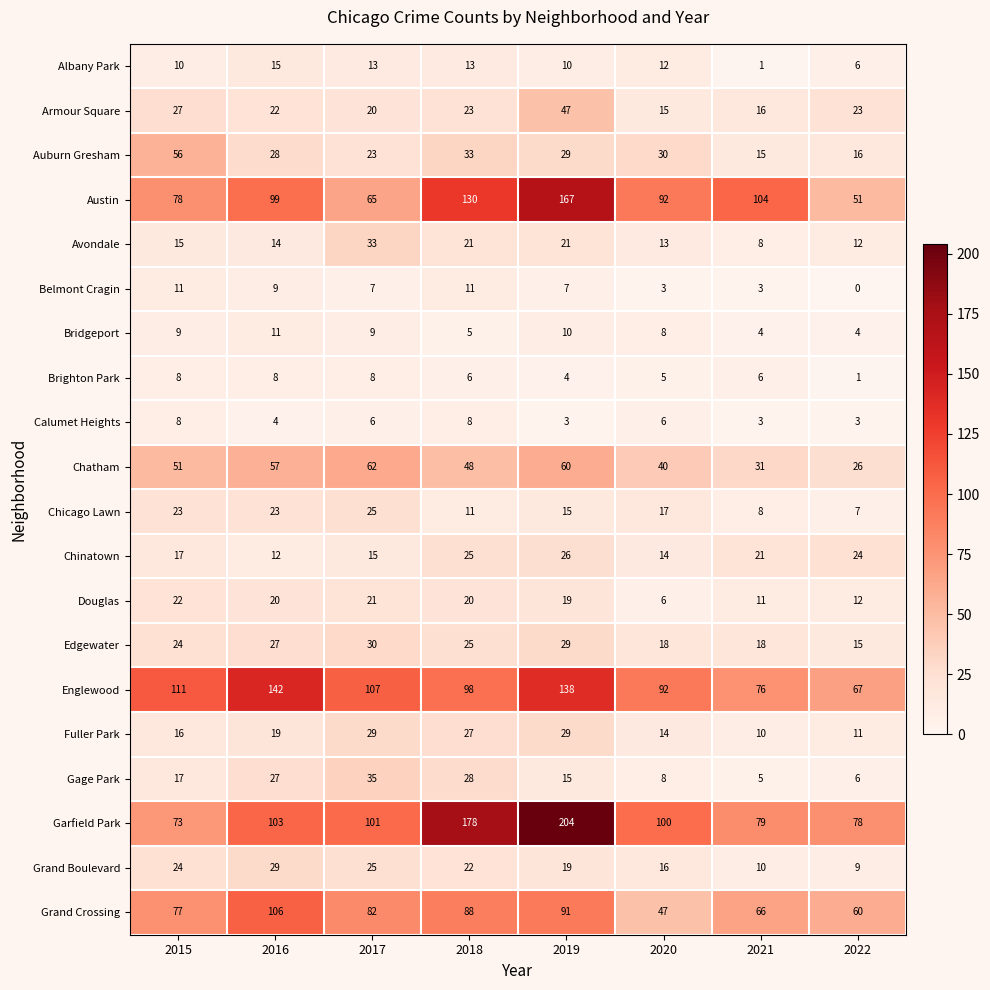

Which series changed the most between 2015 and 2020?

Grand Crossing